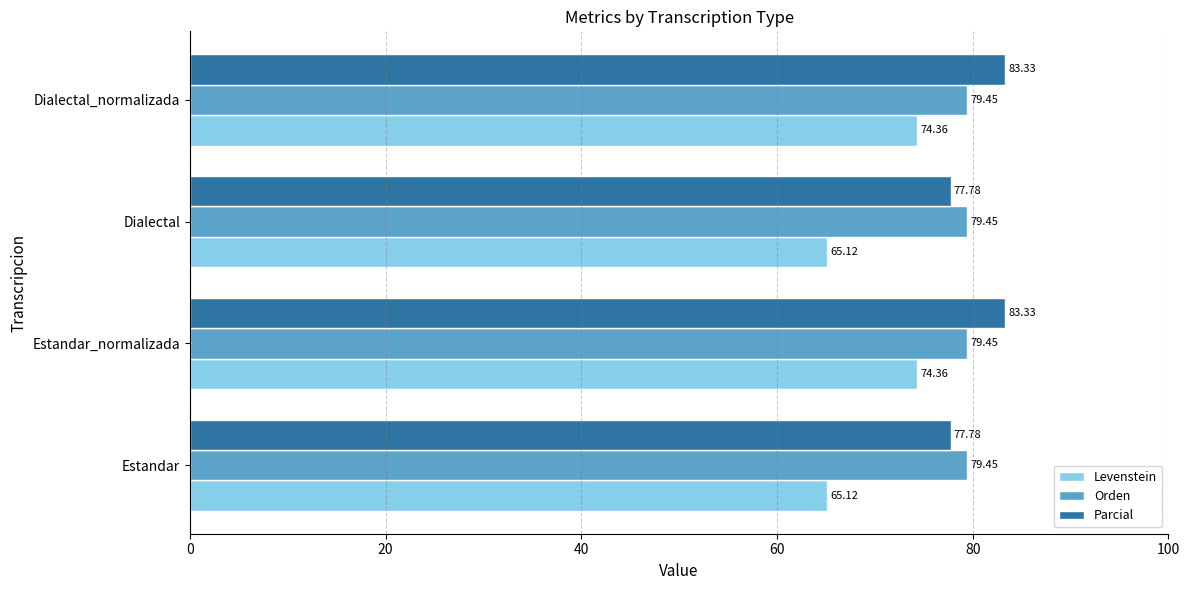

Which series changed the most between Estandar and Dialectal_normalizada?

Levenstein